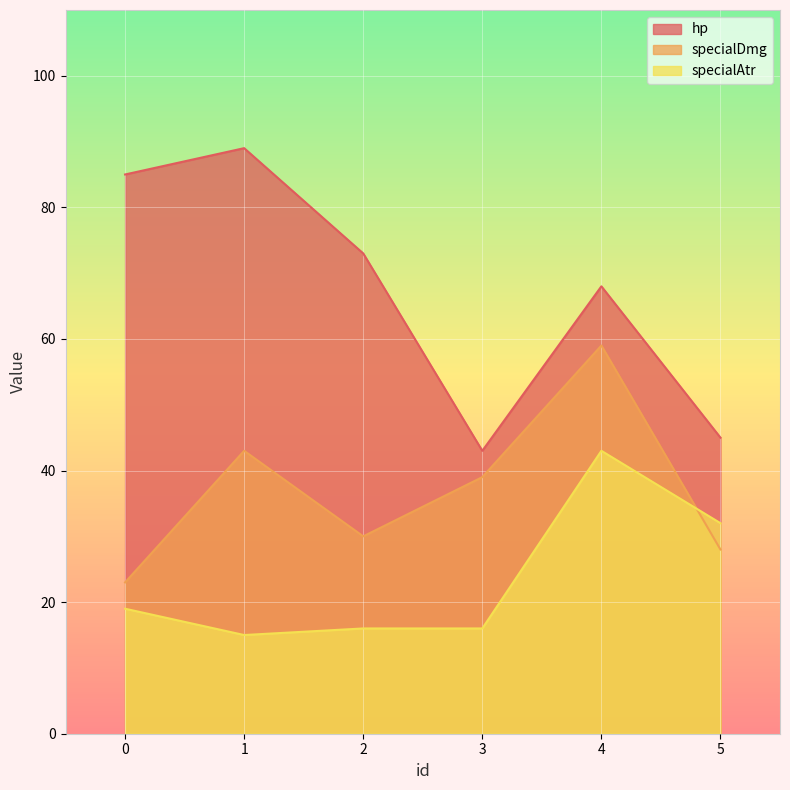

What is the difference between the highest and lowest values at 2?

57